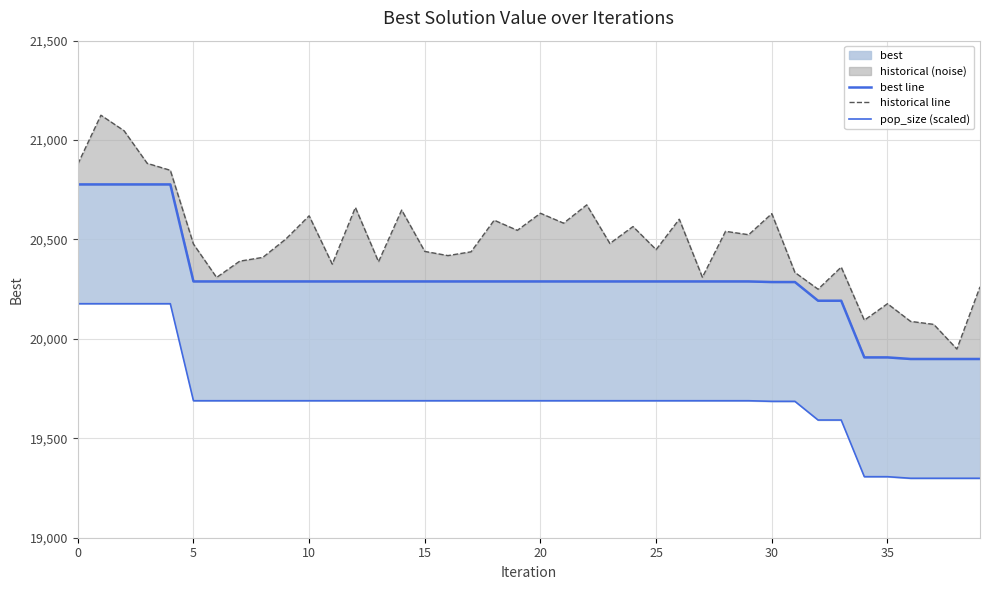

Read the pop_size (scaled) value at 33.

19592